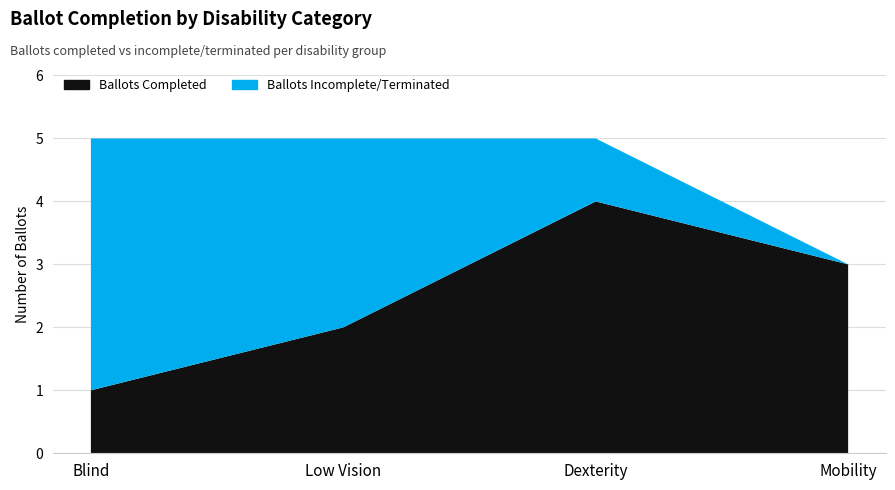

Reading right to left, list all the values displayed in this chart.

Ballots Completed: Mobility=3	Dexterity=4	Low Vision=2	Blind=1
Ballots Incomplete/Terminated: Mobility=0	Dexterity=1	Low Vision=3	Blind=4